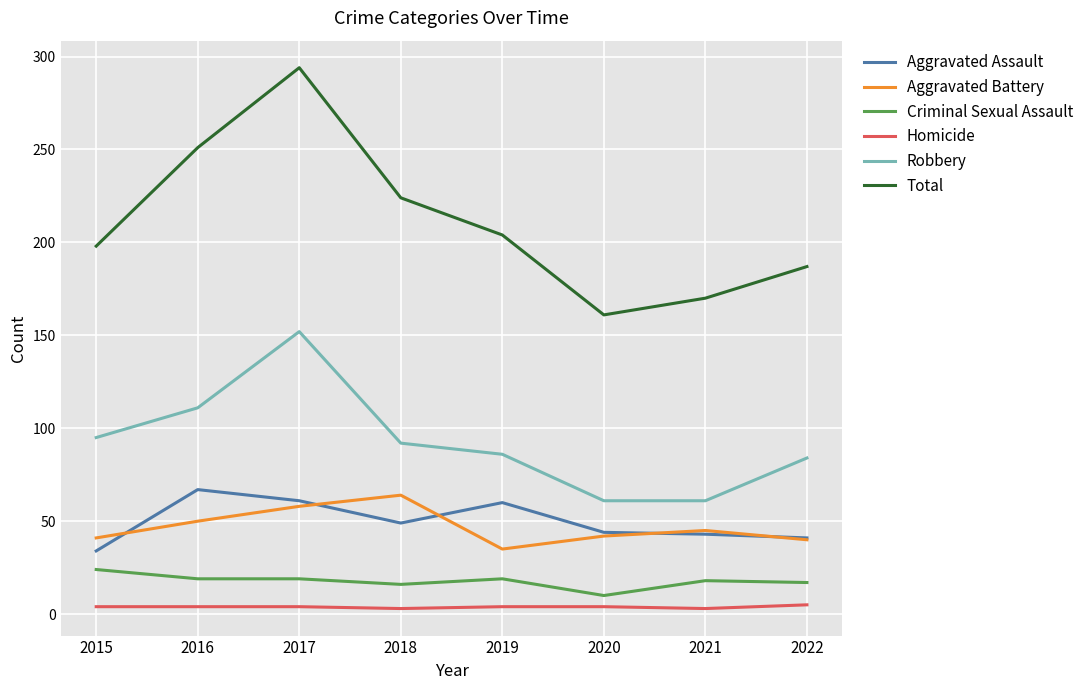

At which category is the sum across all series the highest?

2017